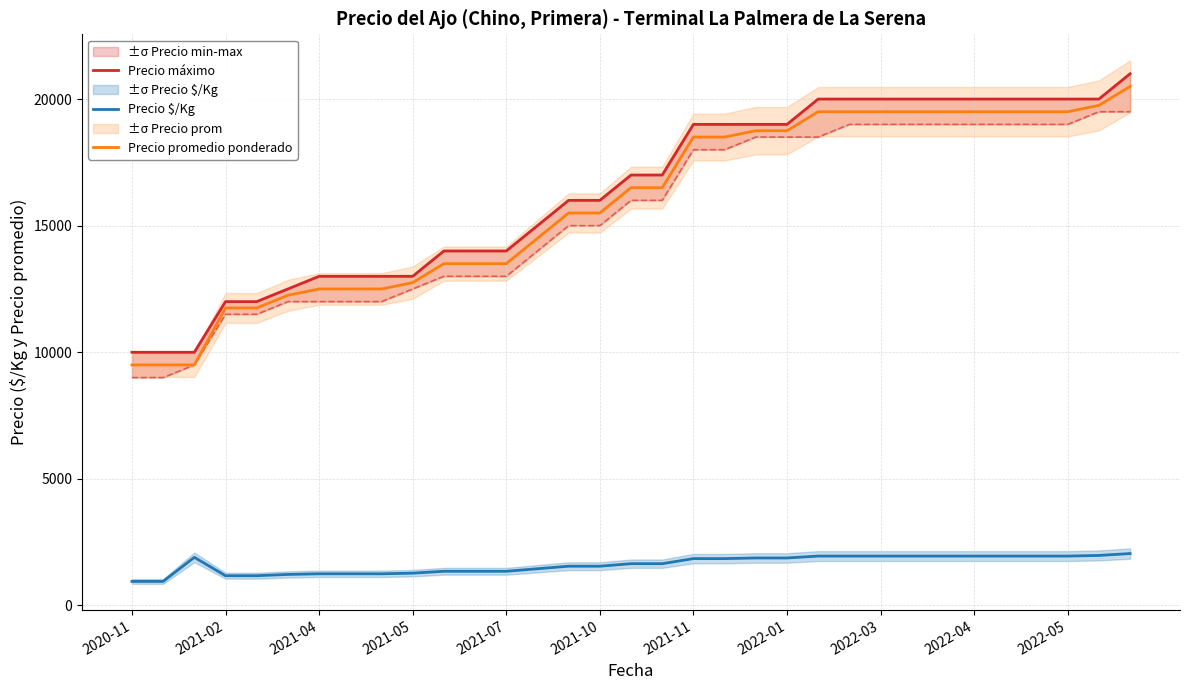

Reading left to right, list all the values displayed in this chart.

Precio máximo: 10000	10000	10000	12000	12000	12500	13000	13000	13000	13000	14000	14000	14000	15000	16000	16000	17000	17000	19000	19000	19000	19000	20000	20000	20000	20000	20000	20000	20000	20000	20000	20000	21000
Precio $/Kg: 950	950	1900	1175	1175	1225	1250	1250	1250	1275	1350	1350	1350	1450	1550	1550	1650	1650	1850	1850	1875	1875	1950	1950	1950	1950	1950	1950	1950	1950	1950	1975	2050
Precio promedio ponderado: 9500	9500	9500	11750	11750	12250	12500	12500	12500	12750	13500	13500	13500	14500	15500	15500	16500	16500	18500	18500	18750	18750	19500	19500	19500	19500	19500	19500	19500	19500	19500	19750	20500